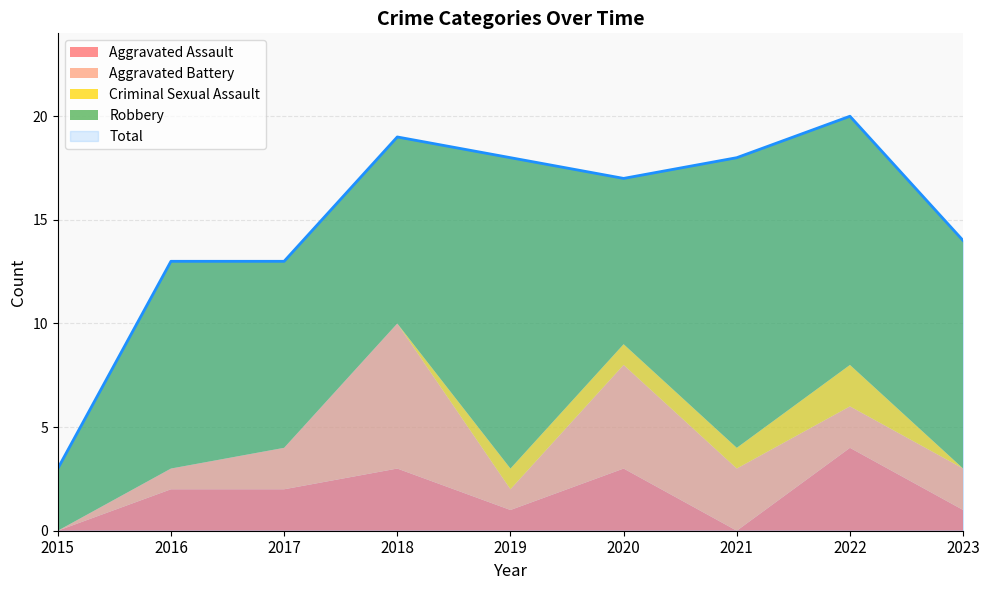

At how many categories does at least one series exceed 3?

8